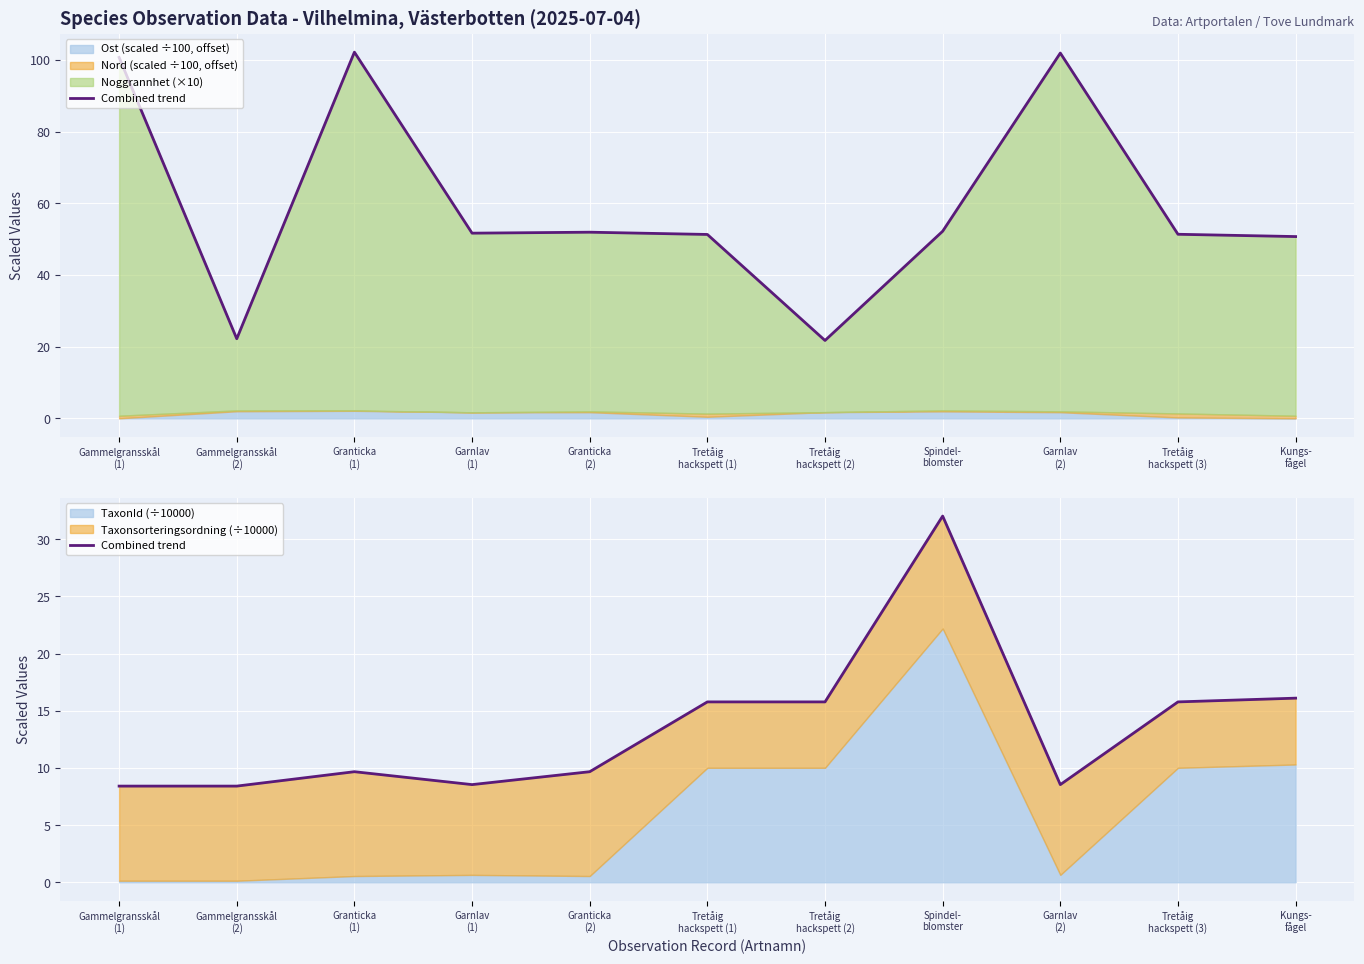

Reading right to left, what are all the values shown in this chart?

16.1	15.8	8.5	32.0	15.8	15.8	9.7	8.5	9.7	8.4	8.4